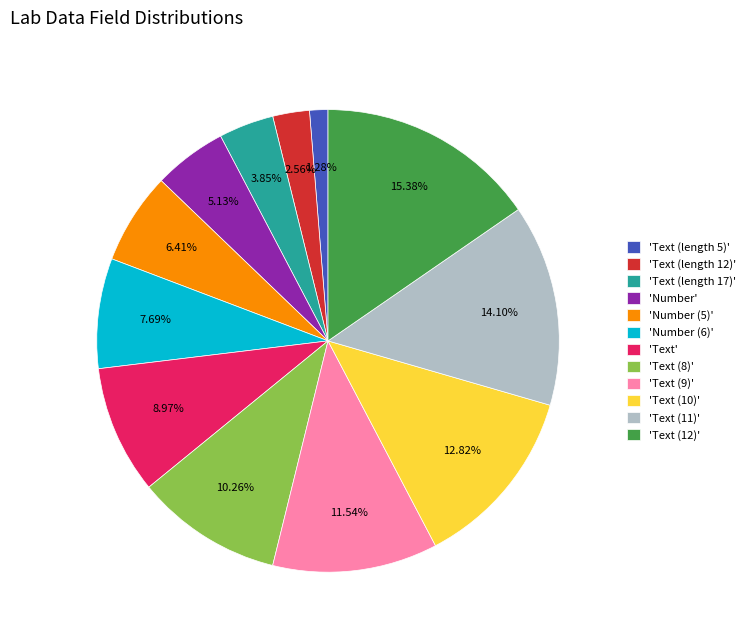

Do 'Number' and 'Text (length 12)' together represent more than half of the pie?

No